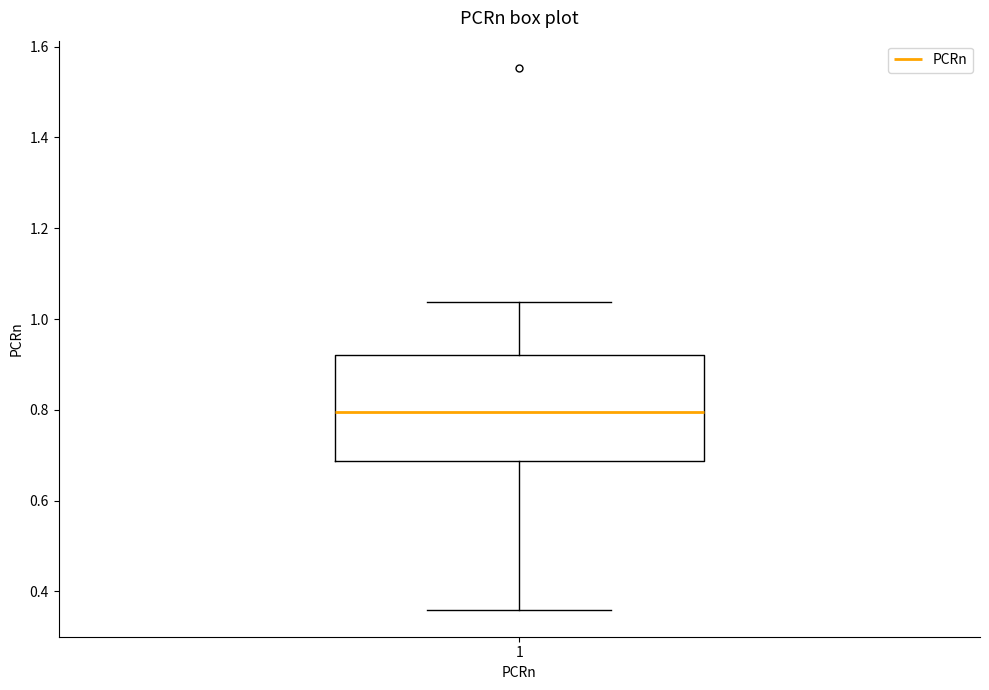

Transcribe this box plot: give where the median line is, the range the box spans, and where the two whiskers end, as read against the y-axis. The values are not printed on the chart, so give them approximately, as read against the axis.

median 0.80, box 0.68 to 0.92, whiskers 0.36 to 1.04